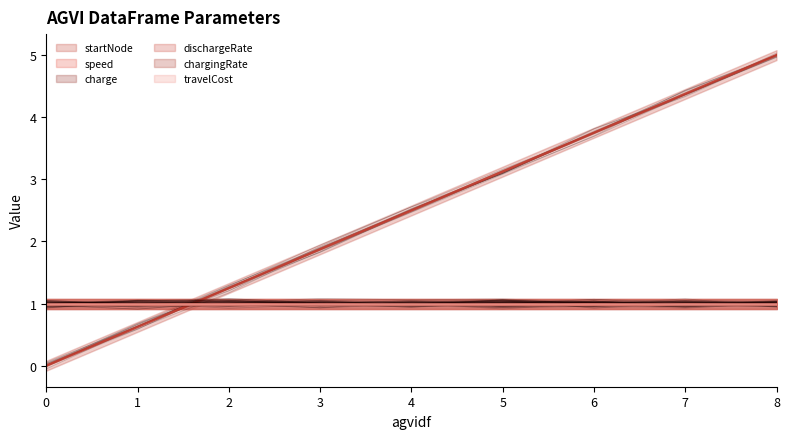

What are all the series names shown in the legend?

startNode, speed, charge, dischargeRate, chargingRate, travelCost